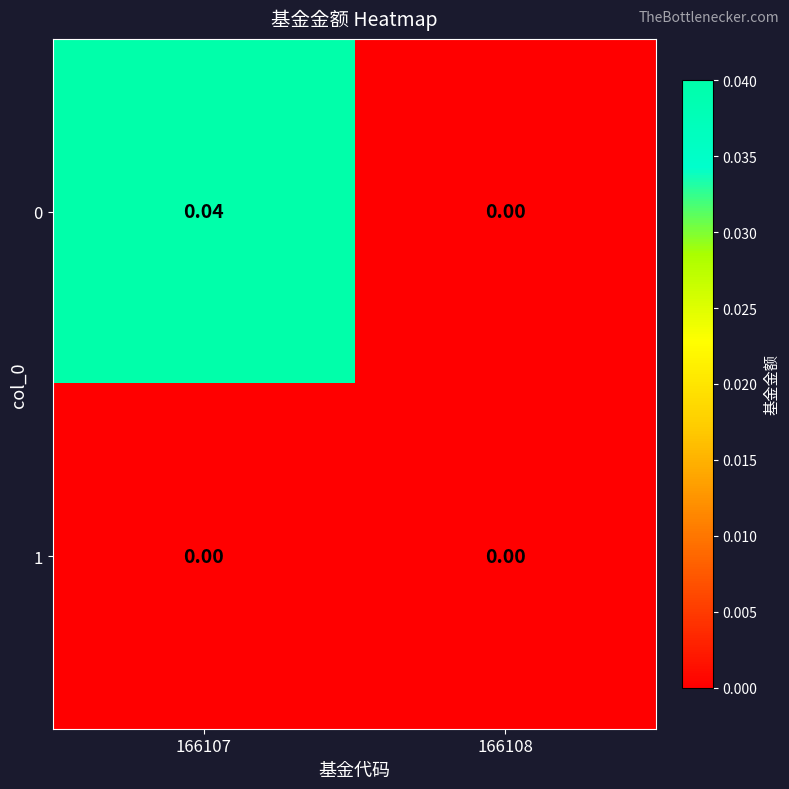

Is the value of 0 at 166107 greater than the value of 1 at 166107?

Yes